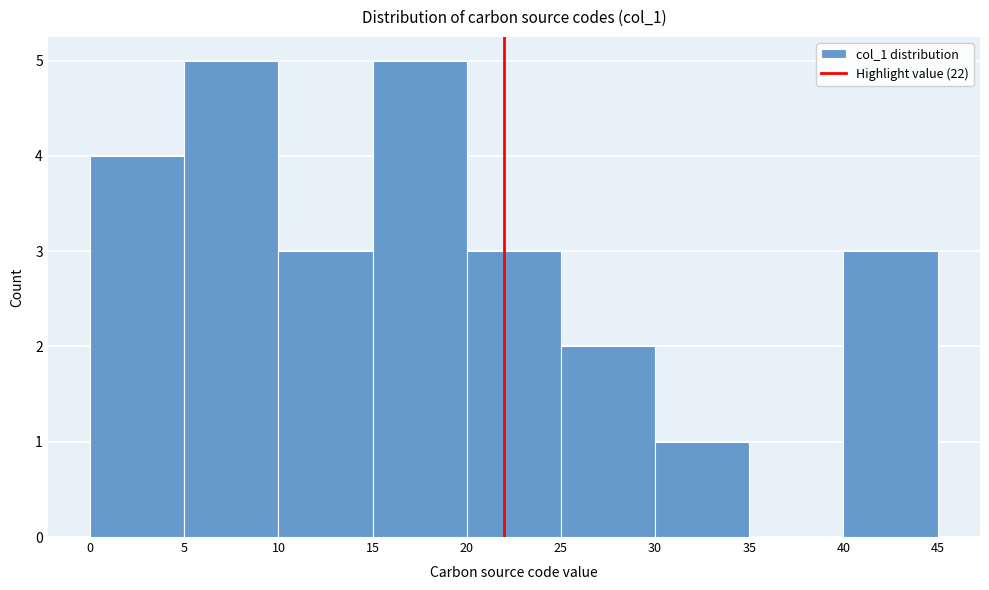

How tall is the bar that spans 40 to 45 on the x-axis? The values are not printed on the chart, so give them approximately, as read against the axis.

3